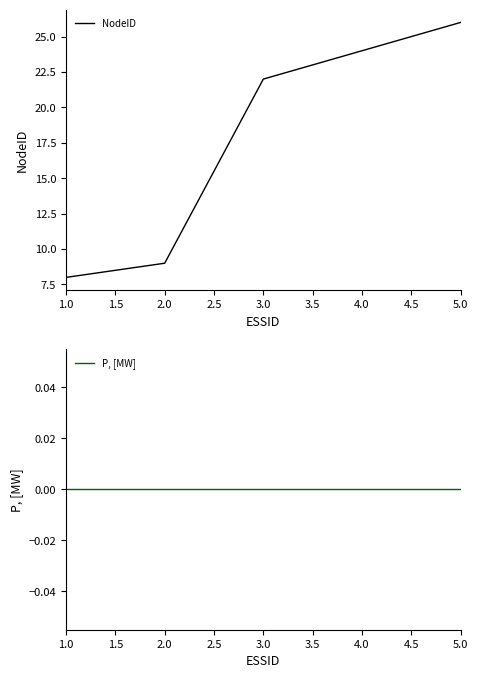

Which category has the highest value in the NodeID series?

5.0